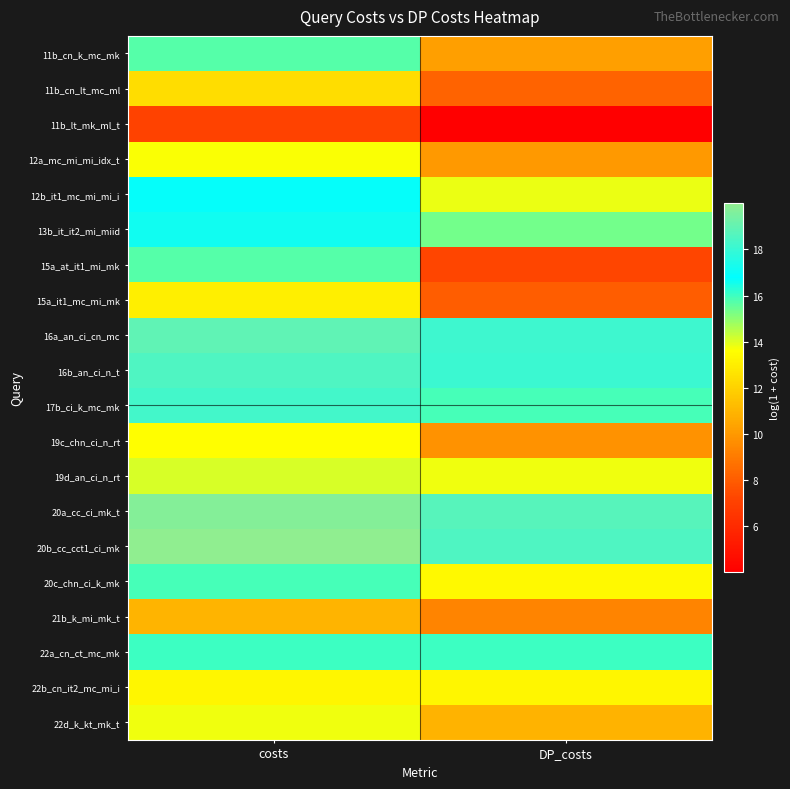

Between costs and DP_costs, which series saw the biggest shift?

15a_at_it1_mi_mk